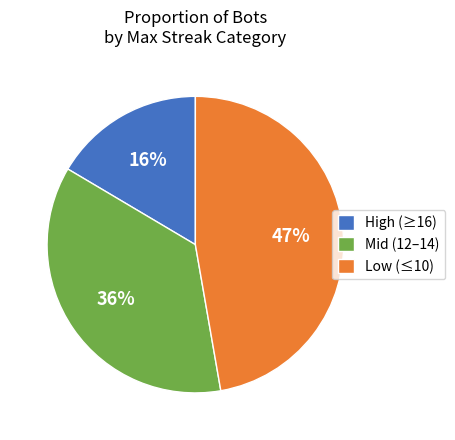

Is it true that High (≥16) is 16% of the pie?

True